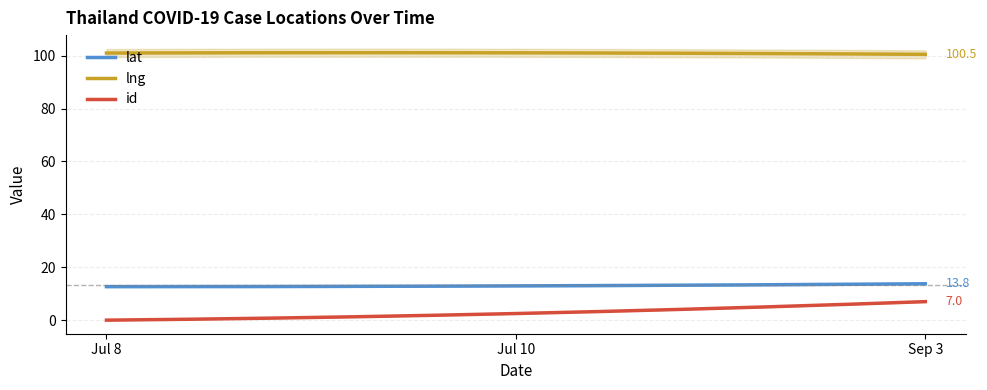

What is the maximum value for id?

7.0